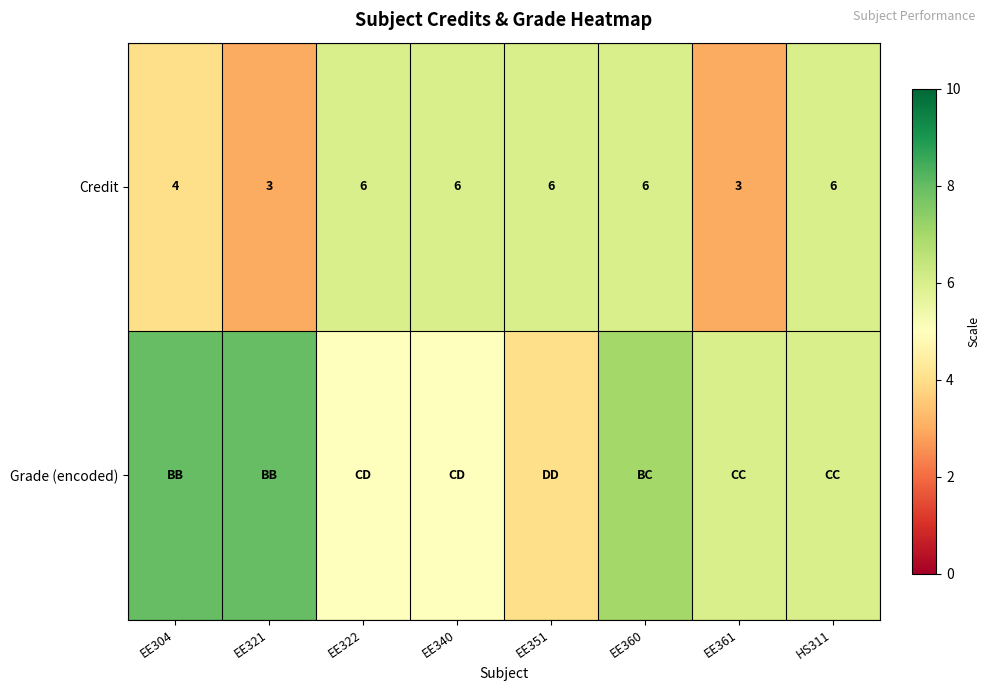

Read the Credit value at EE322.

6